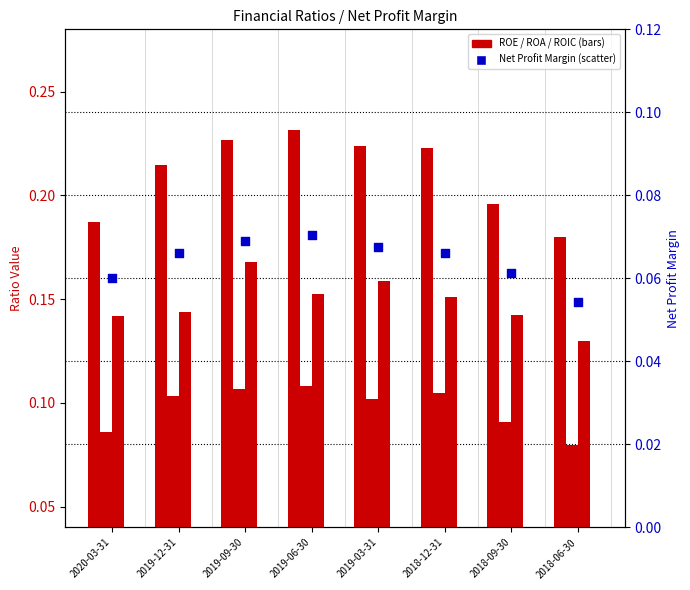

Which series has the largest total across all categories?

ROE